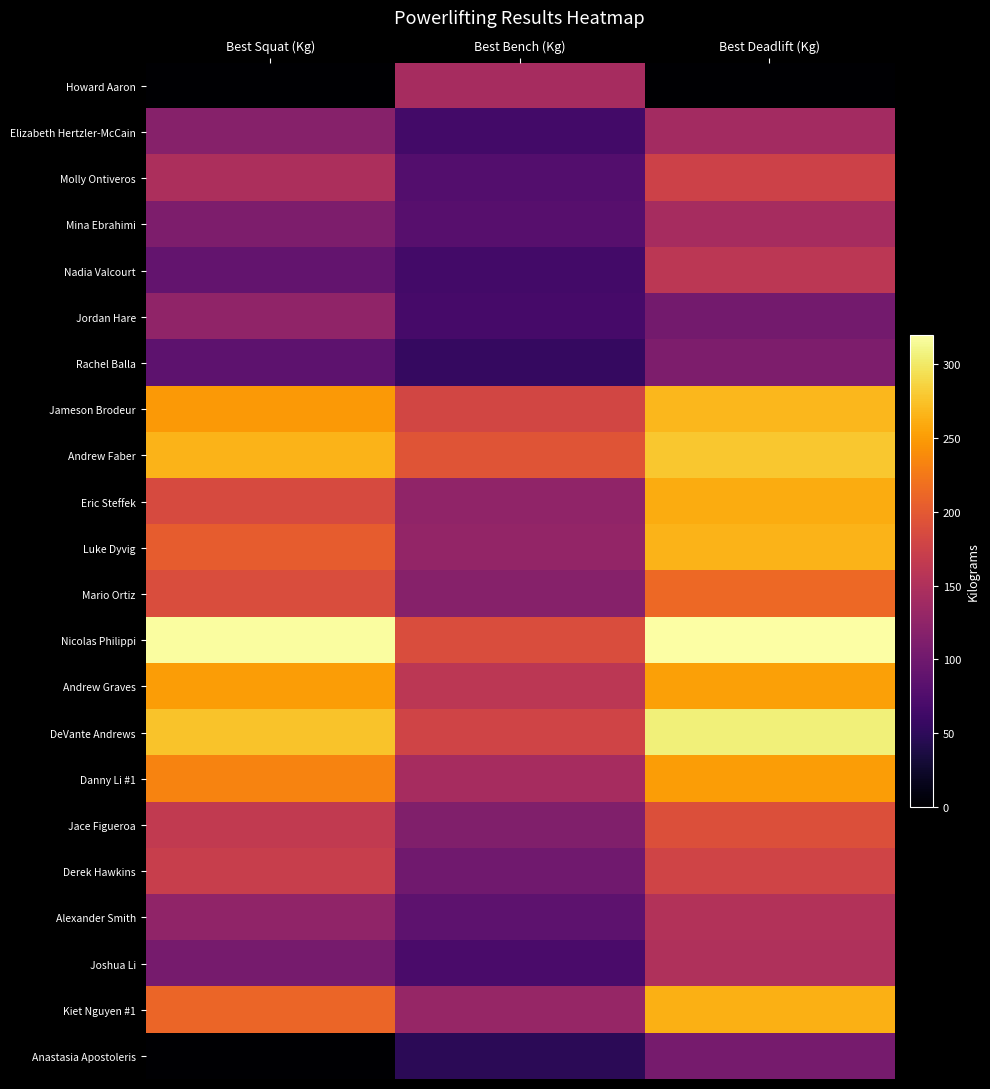

What is the sum of all Molly Ontiveros values?

400.0